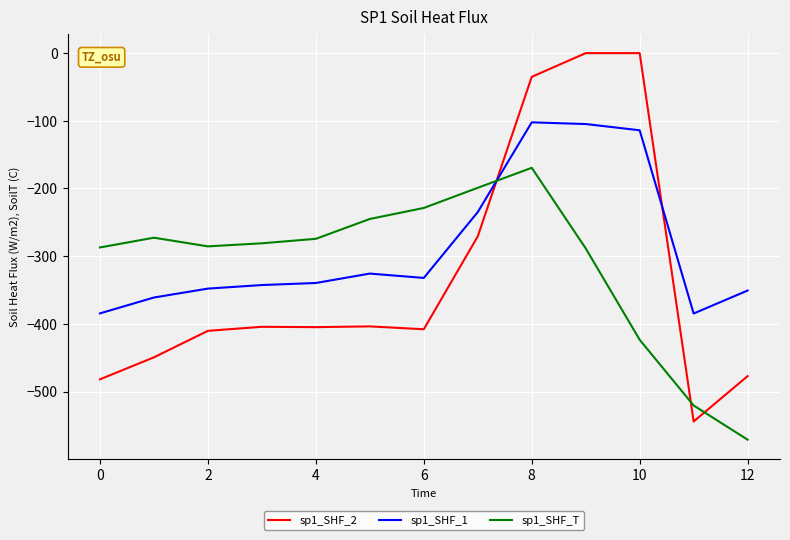

In sp1_SHF_1, how many points are lower than both neighbors (excluding endpoints)?

2